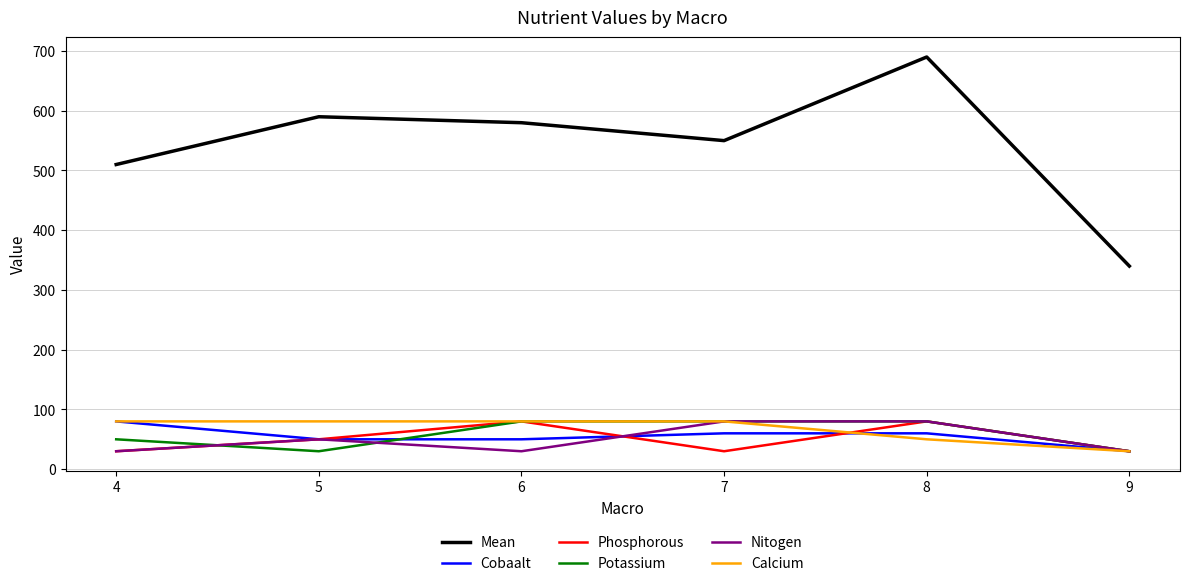

What is the difference between the Cobaalt values at 8 and 9?

30